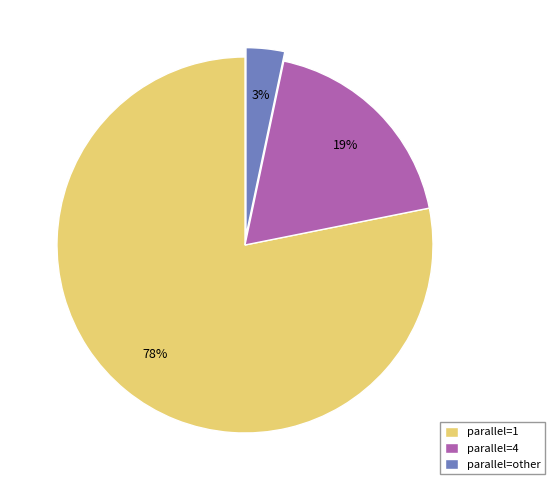

Between parallel=4 and parallel=other, which is larger?

parallel=4